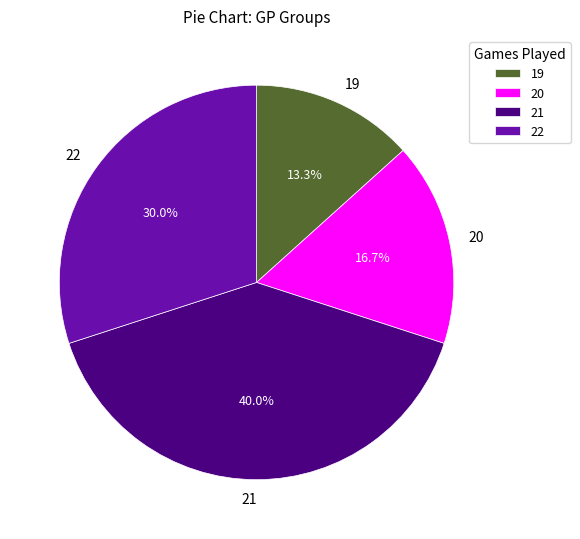

How much of the chart is everything except 20?

83.3%